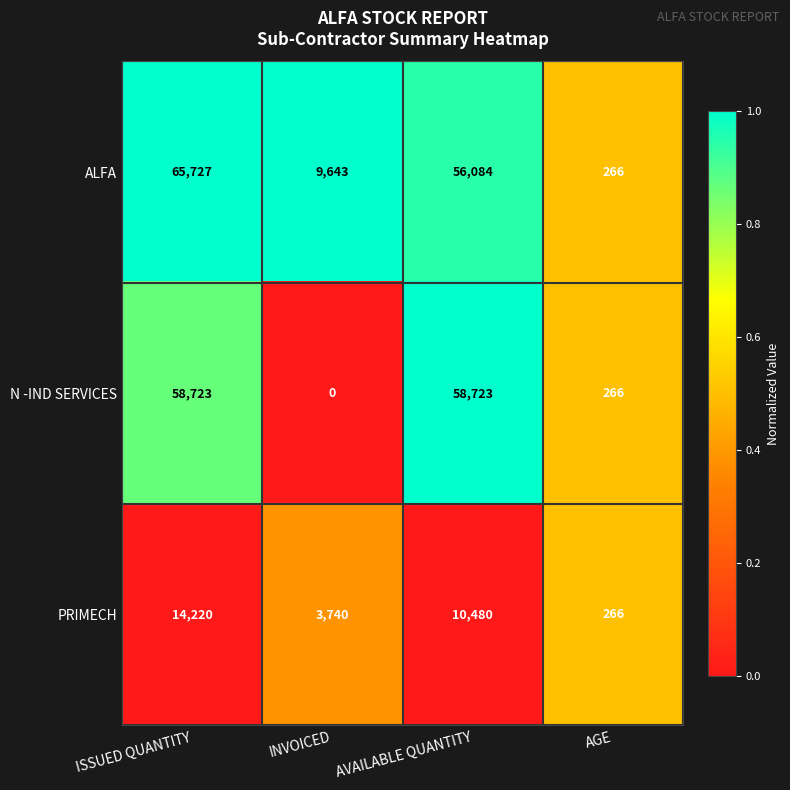

What is the difference between the highest and lowest values at INVOICED?

9643